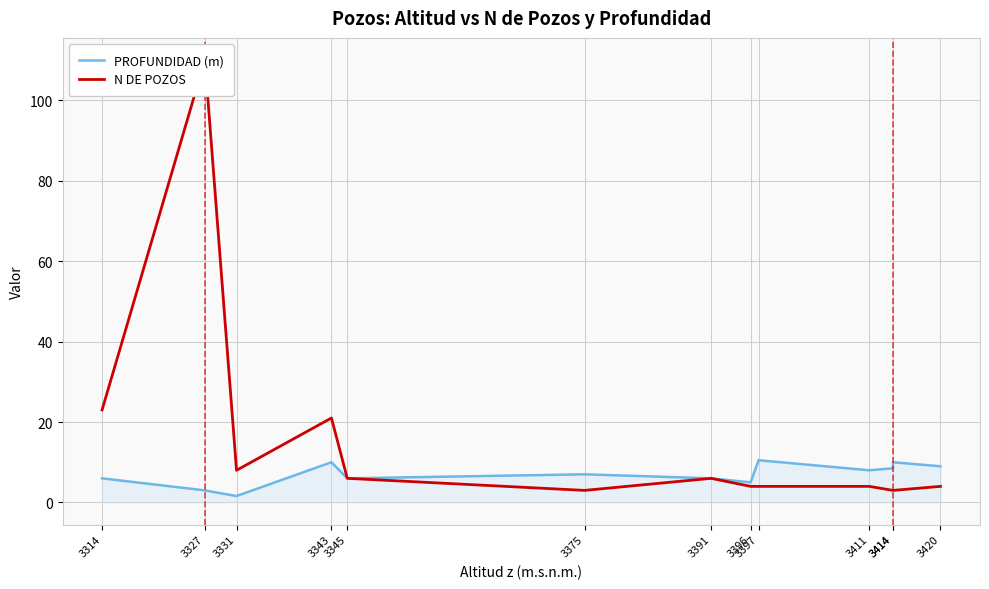

Is the value of PROFUNDIDAD (m) at 3397 greater than the value of N DE POZOS at 3396?

Yes